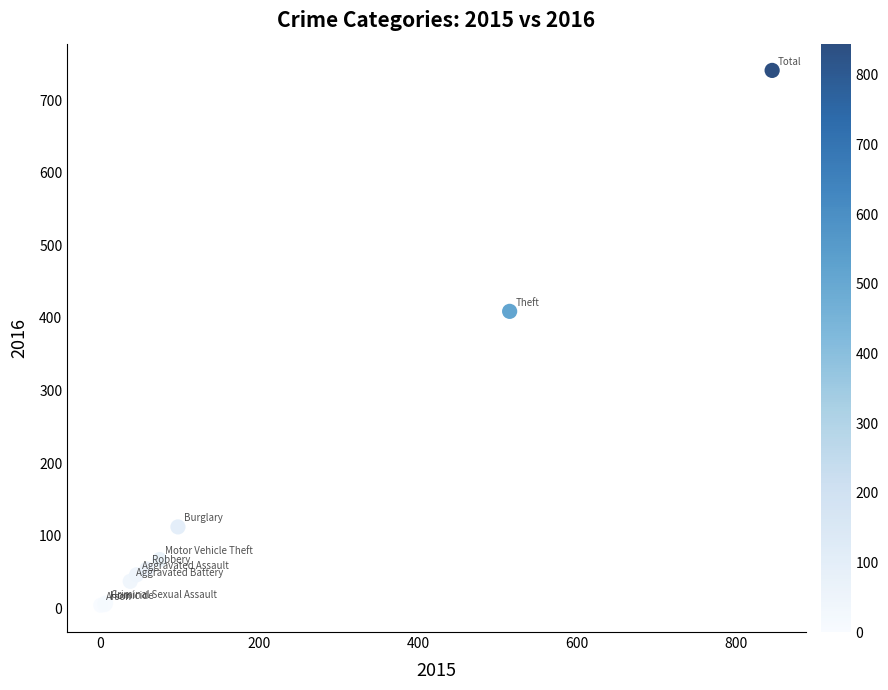

What Y value in the scatter plot is closest to 372?

409